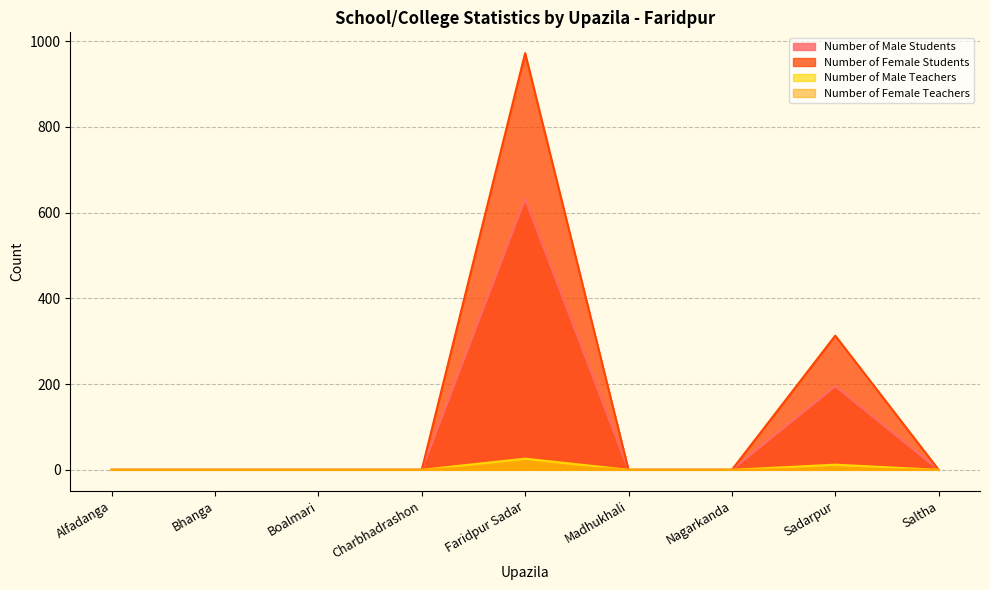

True or false: Number of Male Students has more than 0 points higher than both neighbors.

True